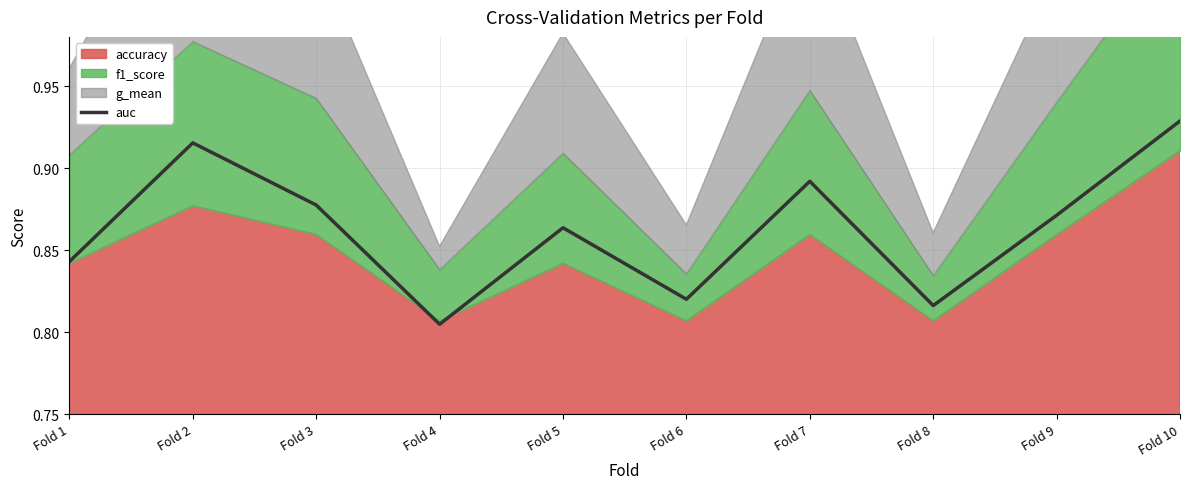

How many interior local valleys (lower than both neighbors) does the data have?

3